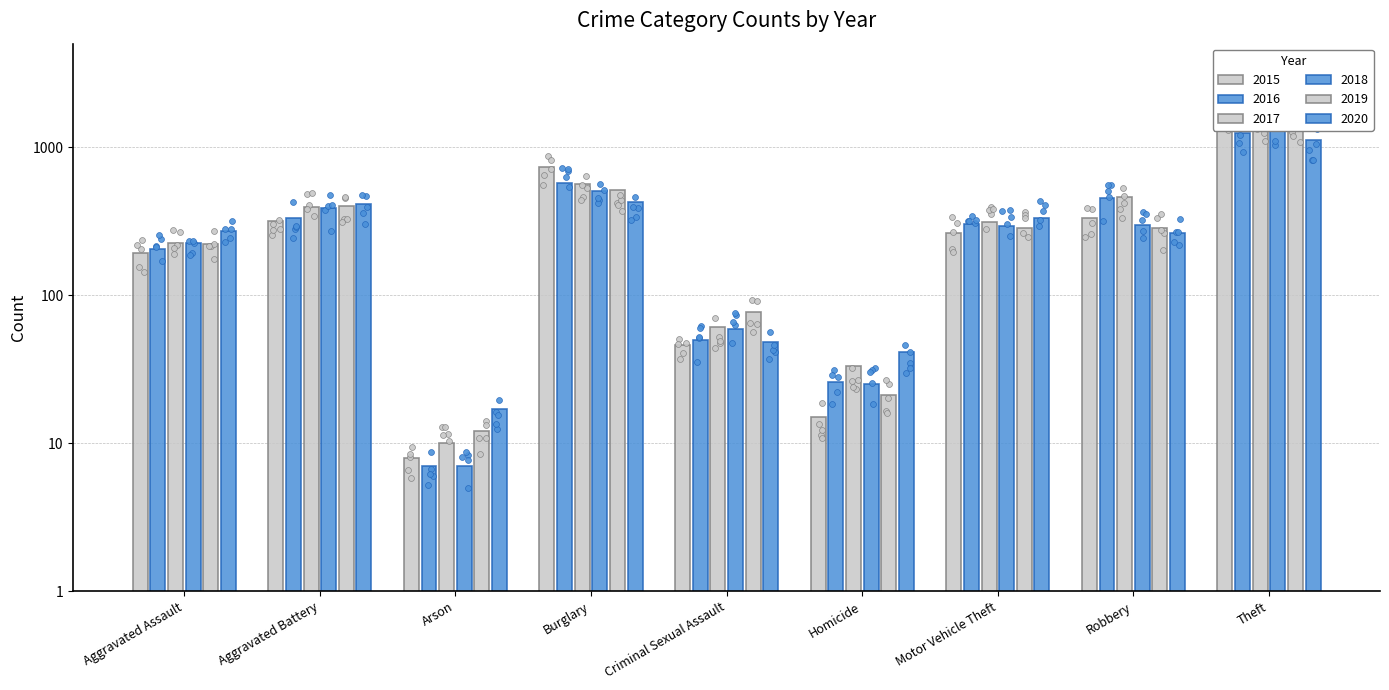

At which category is the sum across all series the highest?

Theft